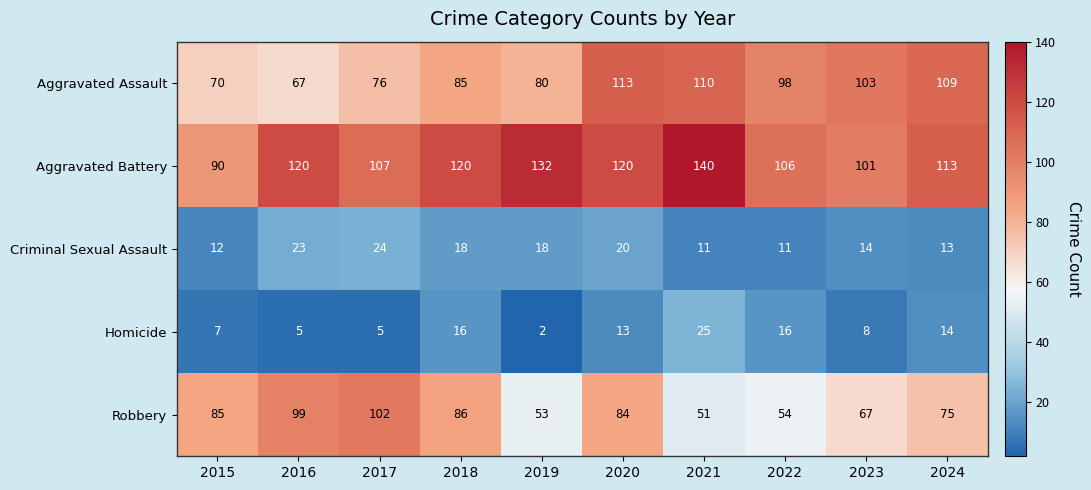

Which series has the largest range (max minus min)?

Robbery